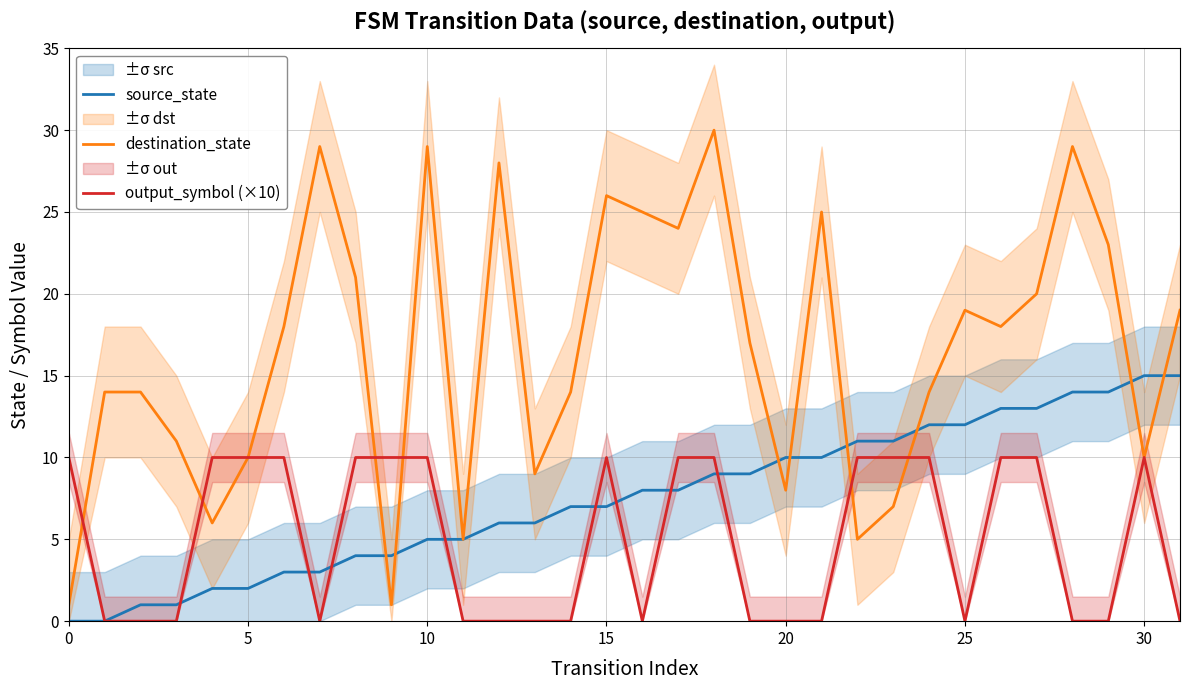

True or false: source_state and output_symbol (×10) cross at least once.

True